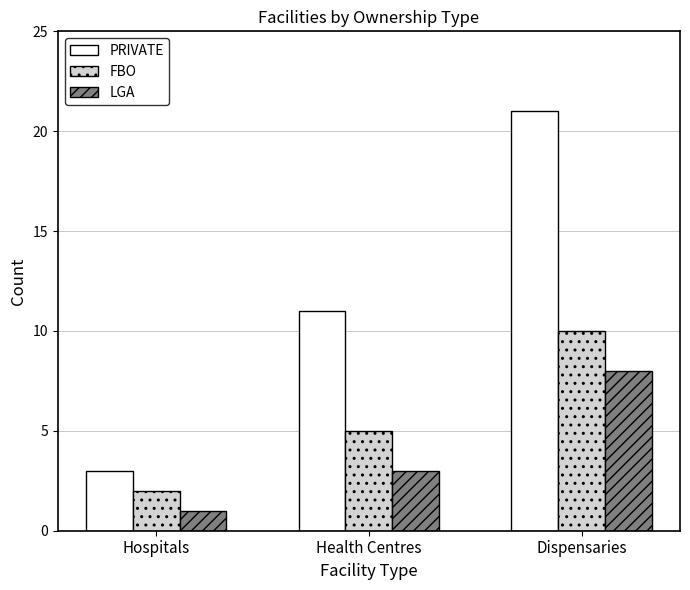

Which category has the lowest value across all series?

Hospitals